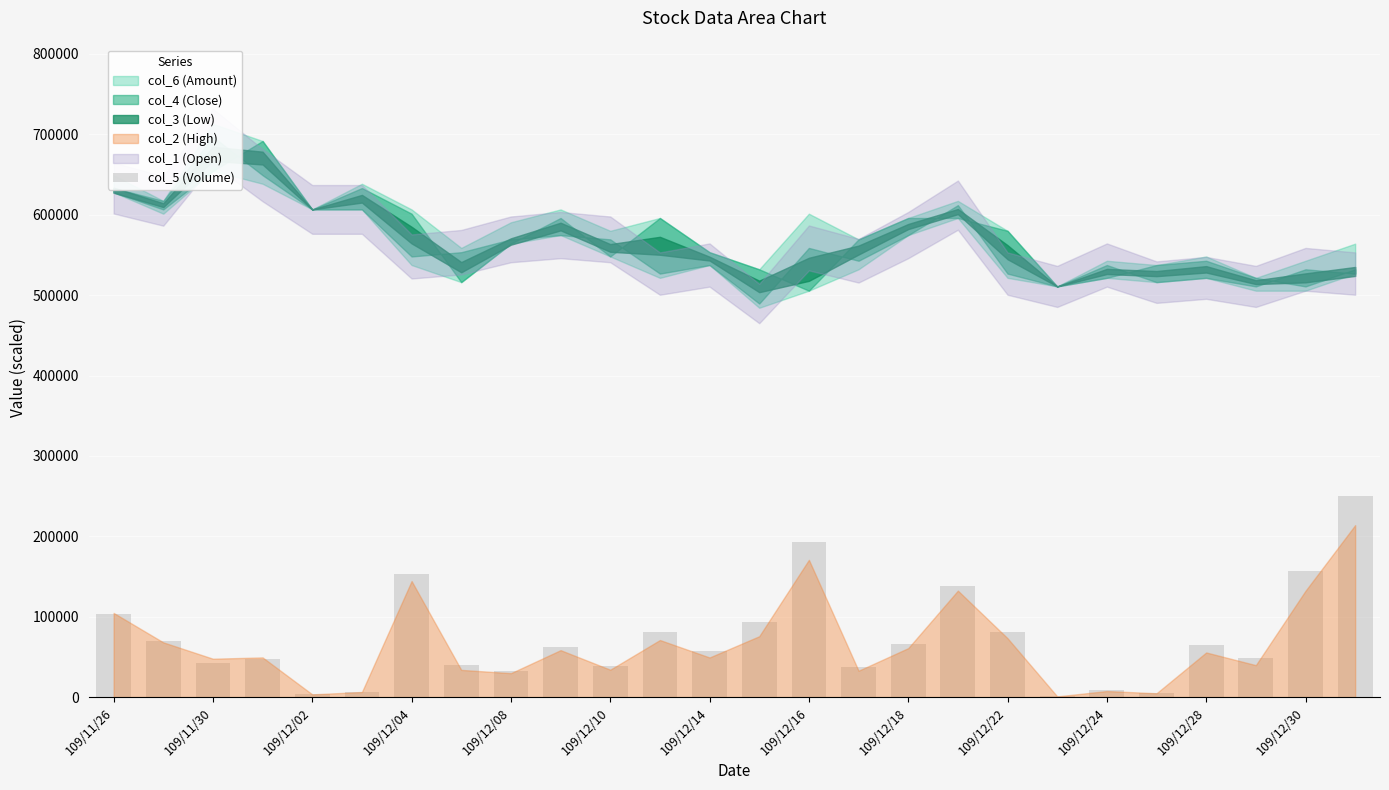

What is the sum of all values?

1881950.0